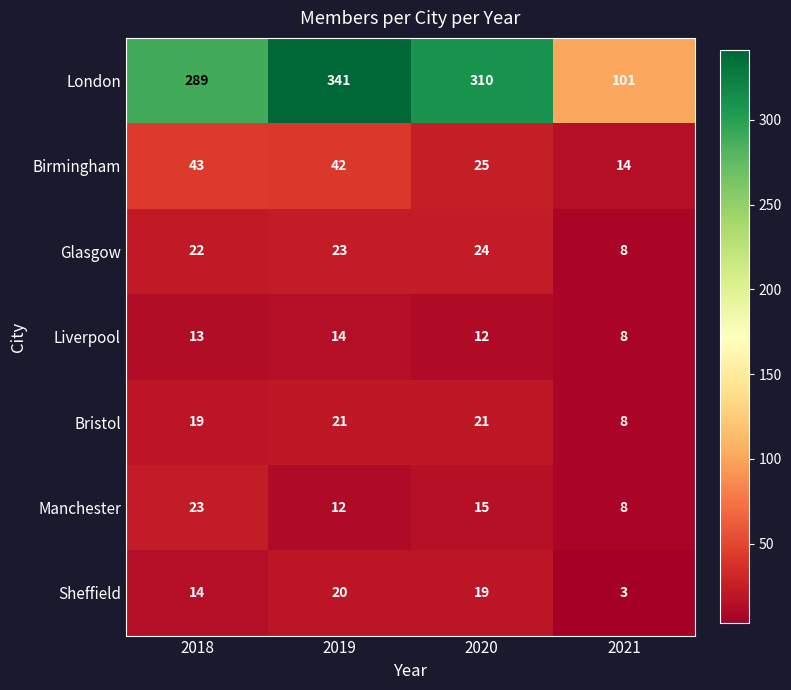

Which series has the largest total across all categories?

London